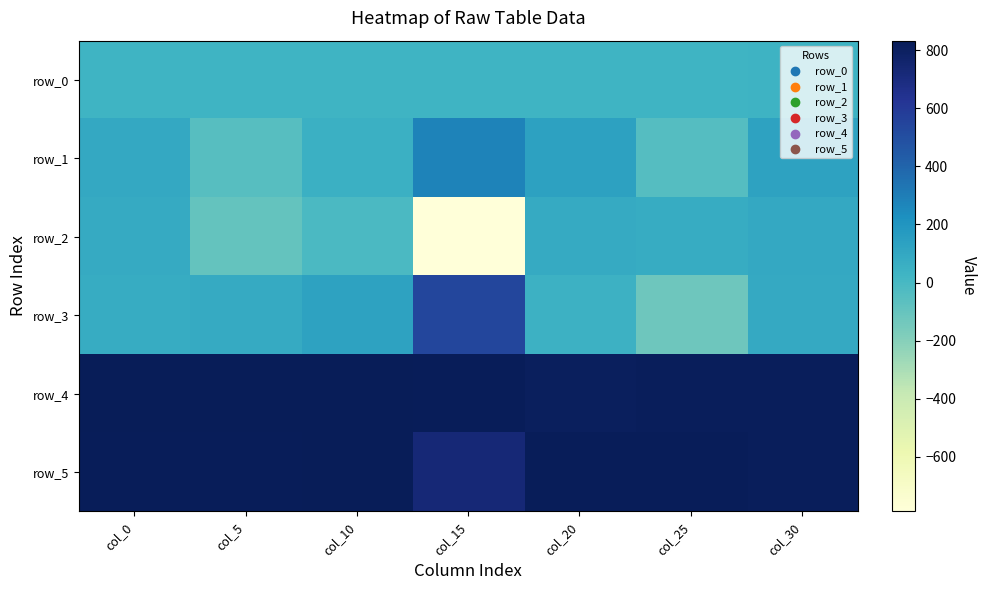

The value of row_2 at col_10 is -10.0. True or false?

True